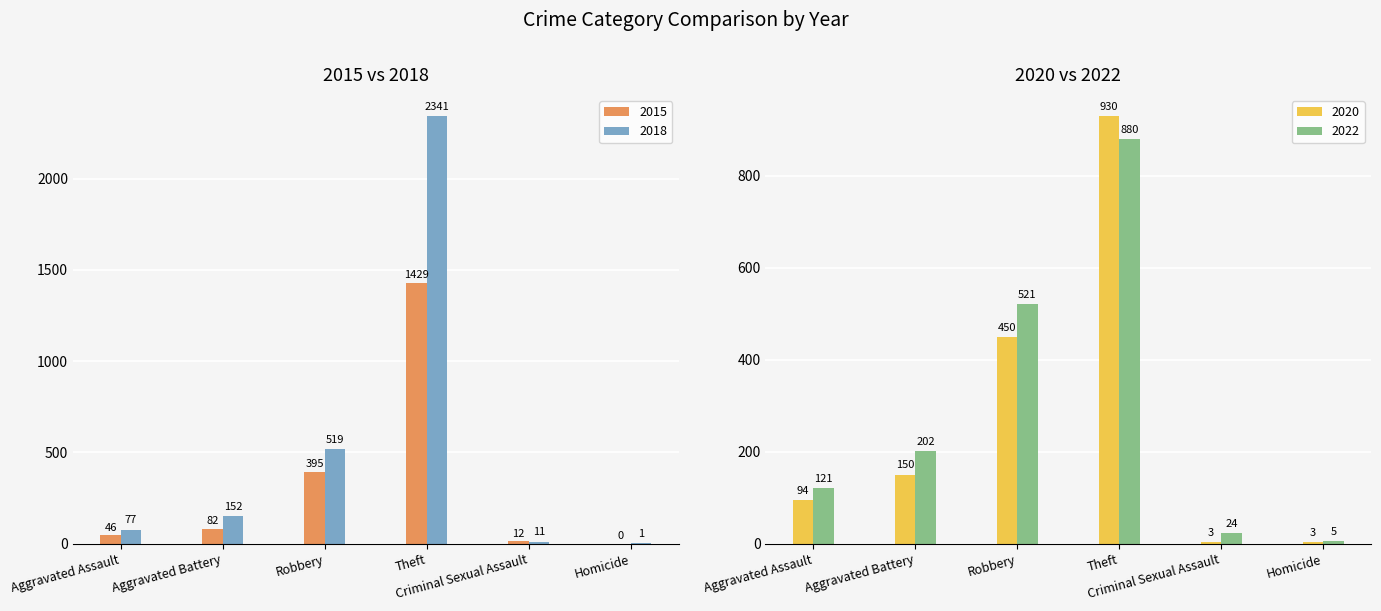

What is the difference between the highest and lowest values at Criminal Sexual Assault?

21